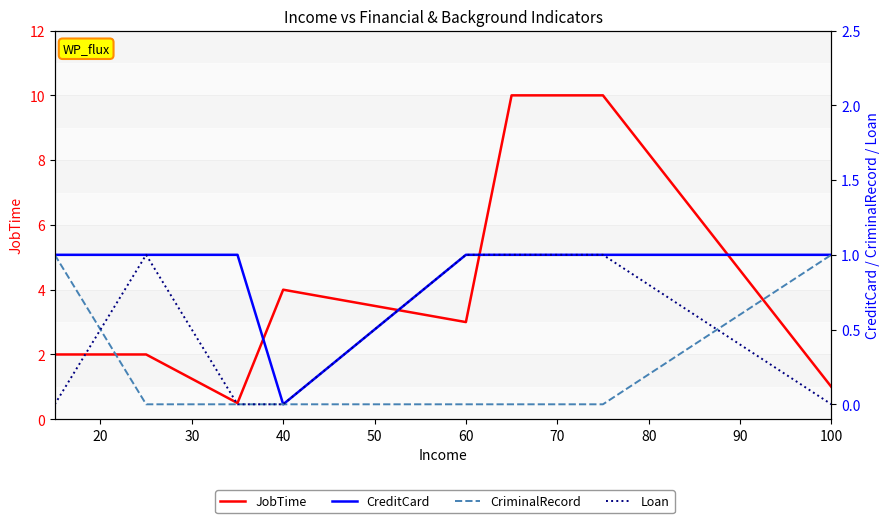

What is the value of the CreditCard point at the 6th from the left?

1.0